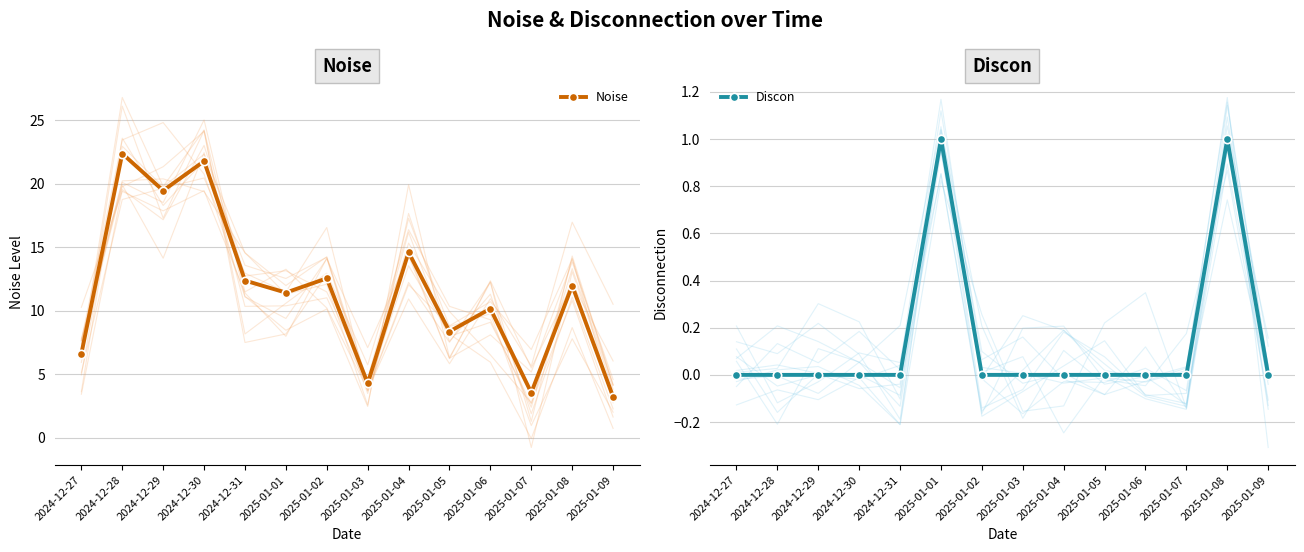

What is the label of the 4th point from the left?

2024-12-30